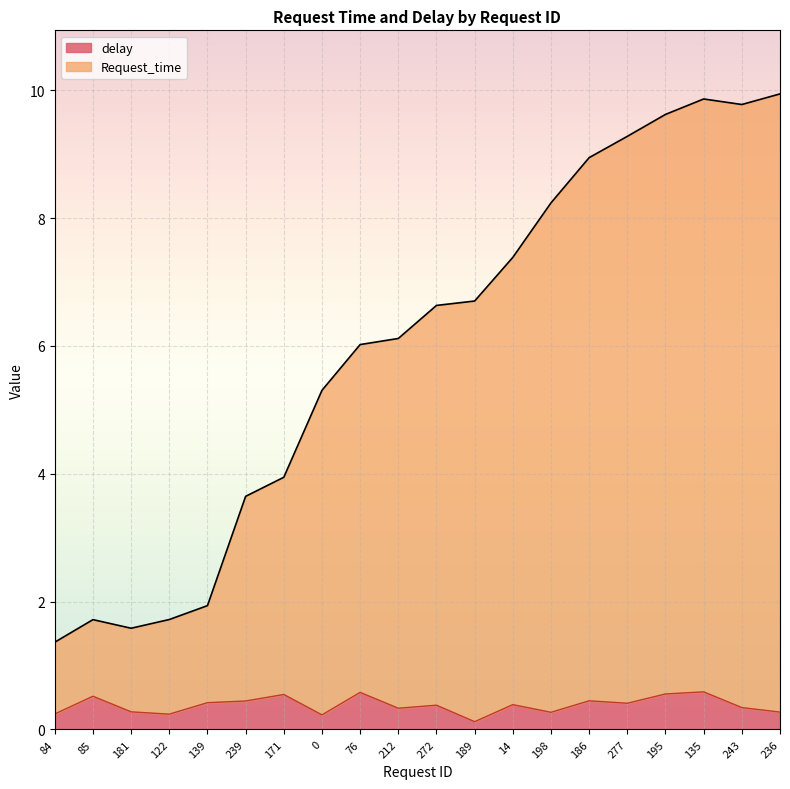

How many distinct data groups are displayed?

2